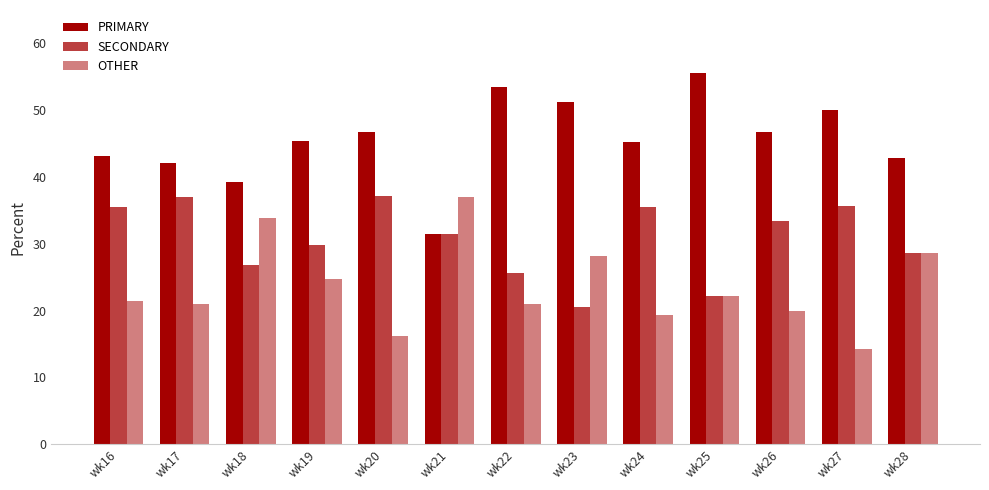

The SECONDARY series shows 20.5 at wk23. True or false?

True